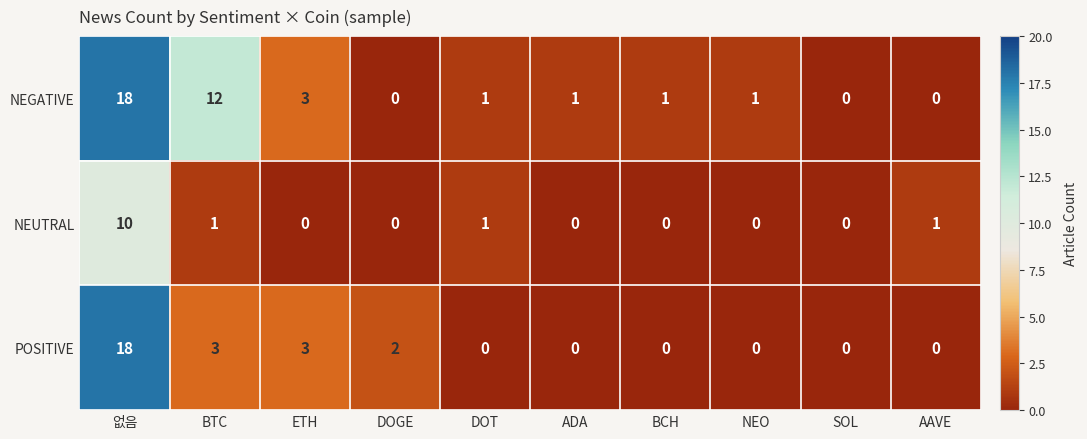

At which category does the chart reach its peak across all series?

없음